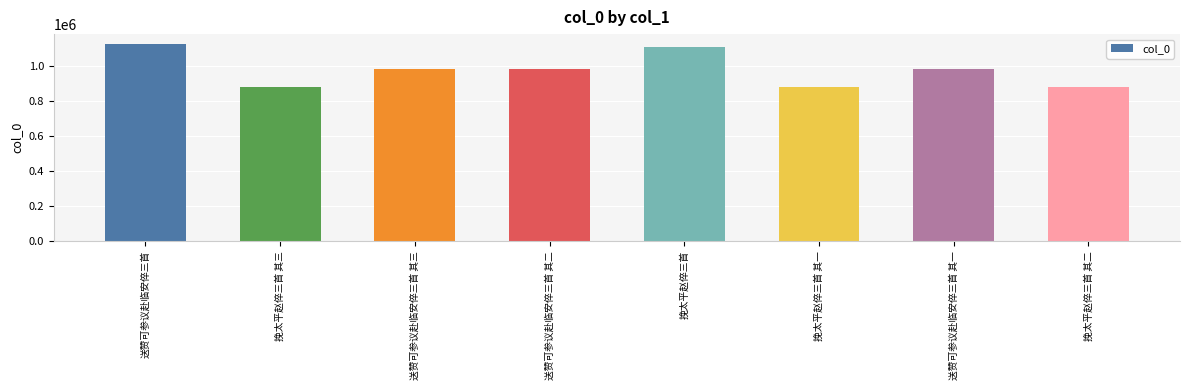

What value does the data have at 送赞可参议赴临安倅三首?

1125645